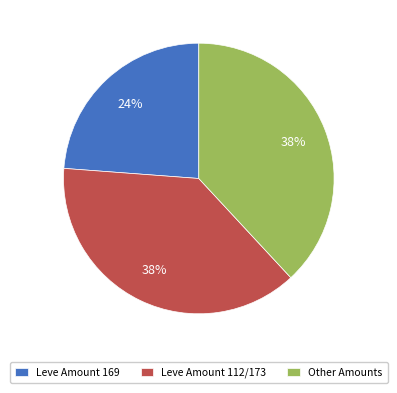

To the nearest percent, what percentage of the pie is Leve Amount 112/173?

38%